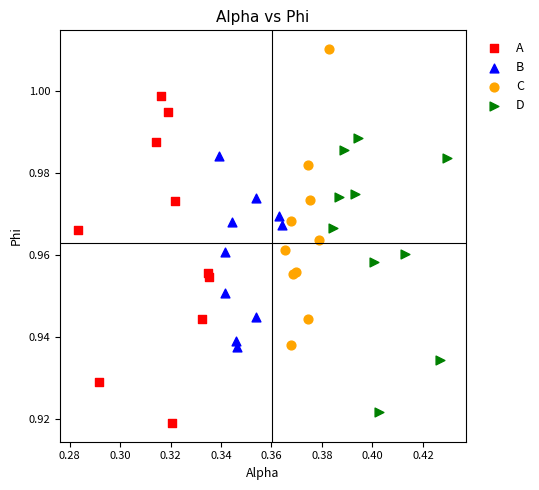

Which series has the widest spread of Y values?

A